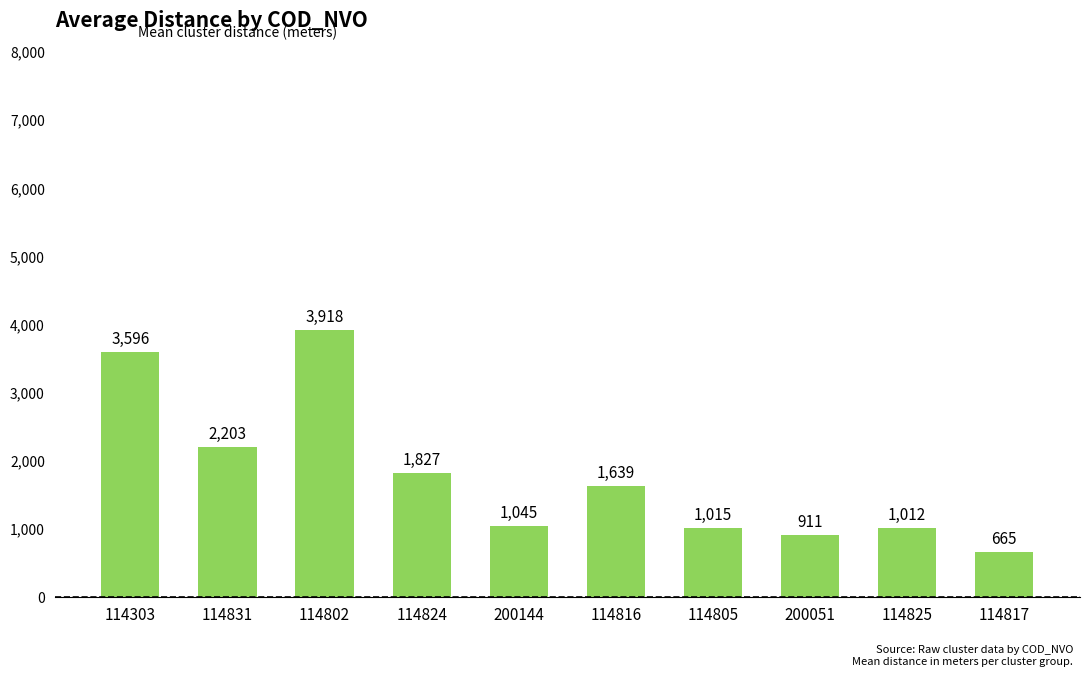

True or false: the data shows 2203.0 at 114831.

True